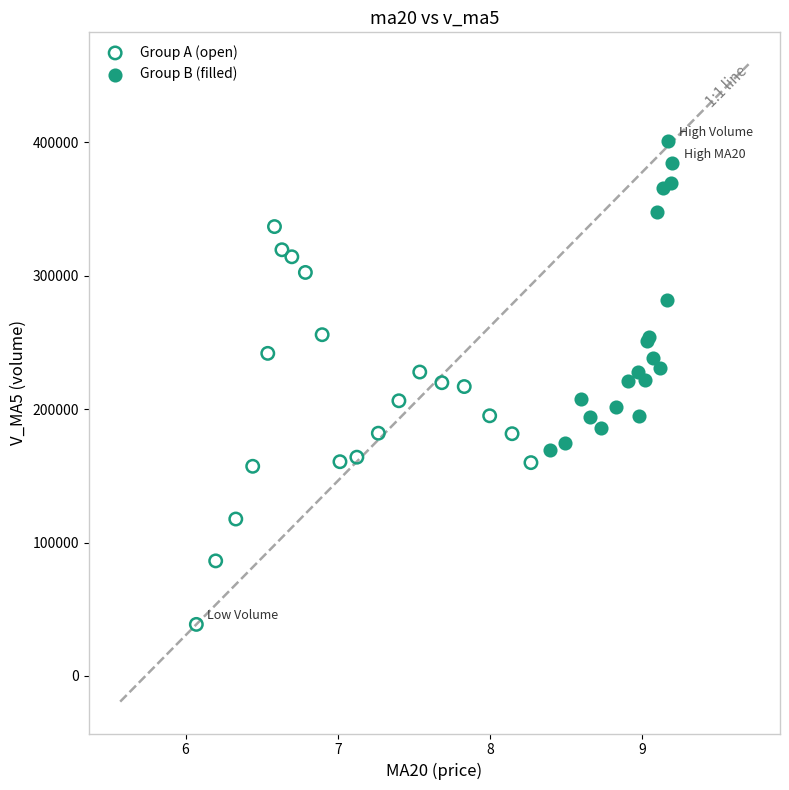

Which series contains the lowest Y value?

Group A (open)